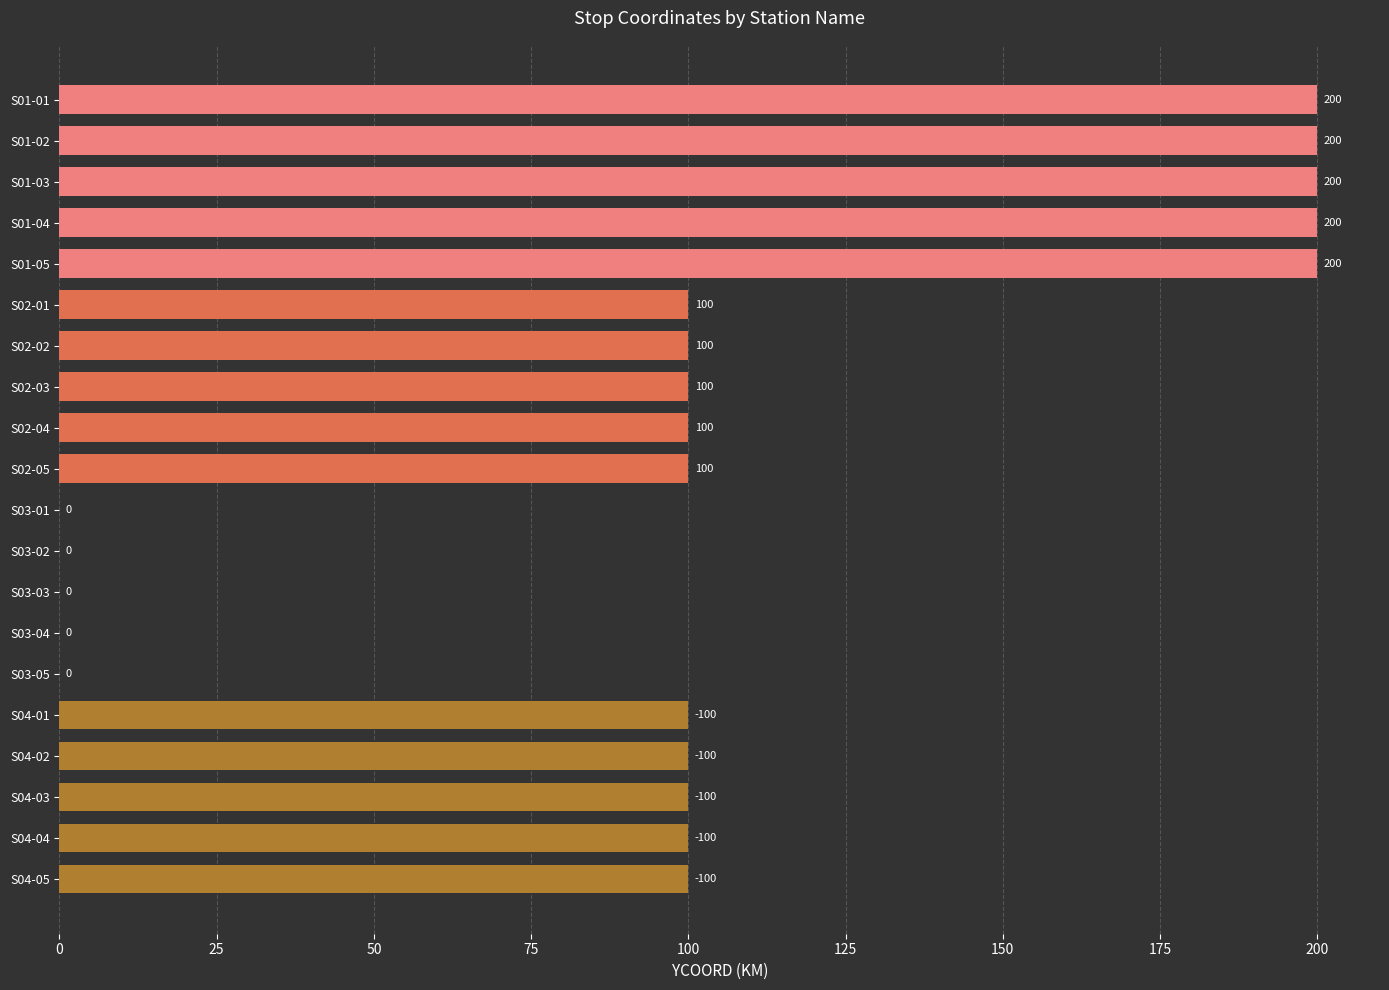

What is the greatest value displayed?

200